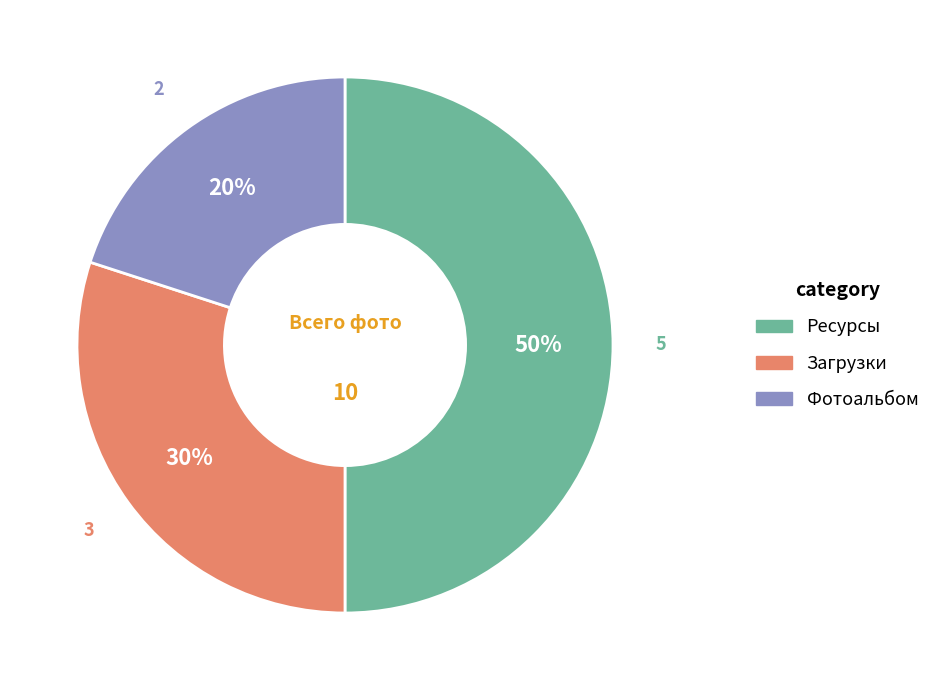

To the nearest percent, what is the difference between the Загрузки and Ресурсы slice percentages?

20%